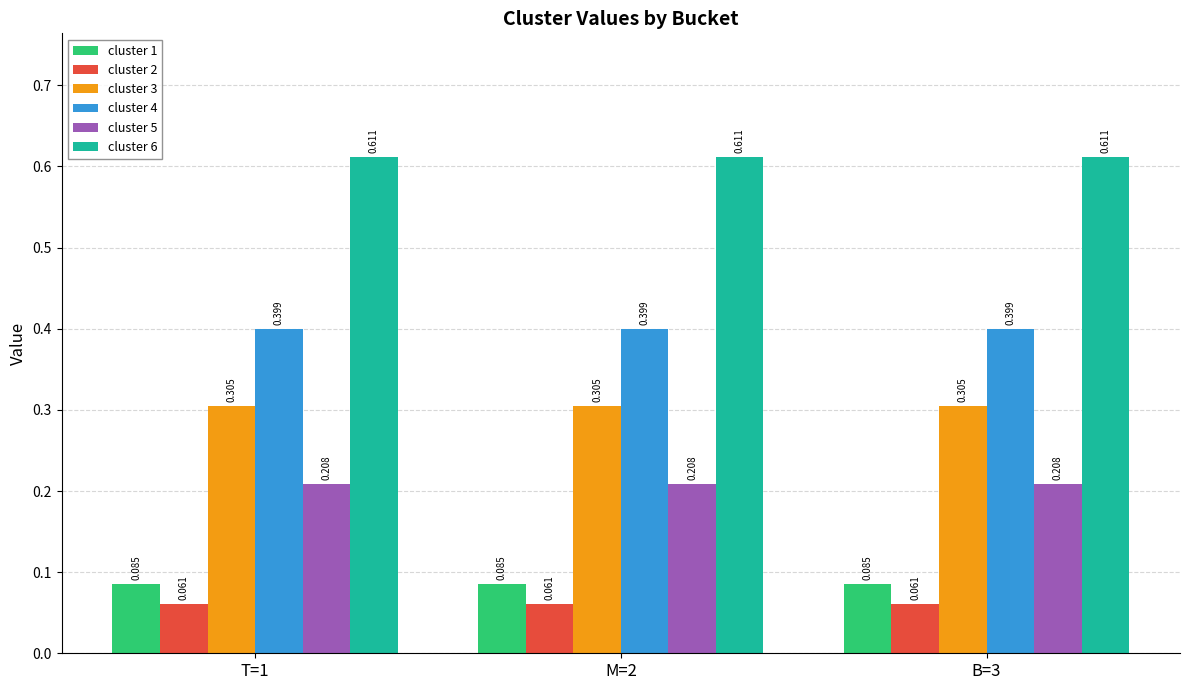

Count the number of data series in this chart.

6